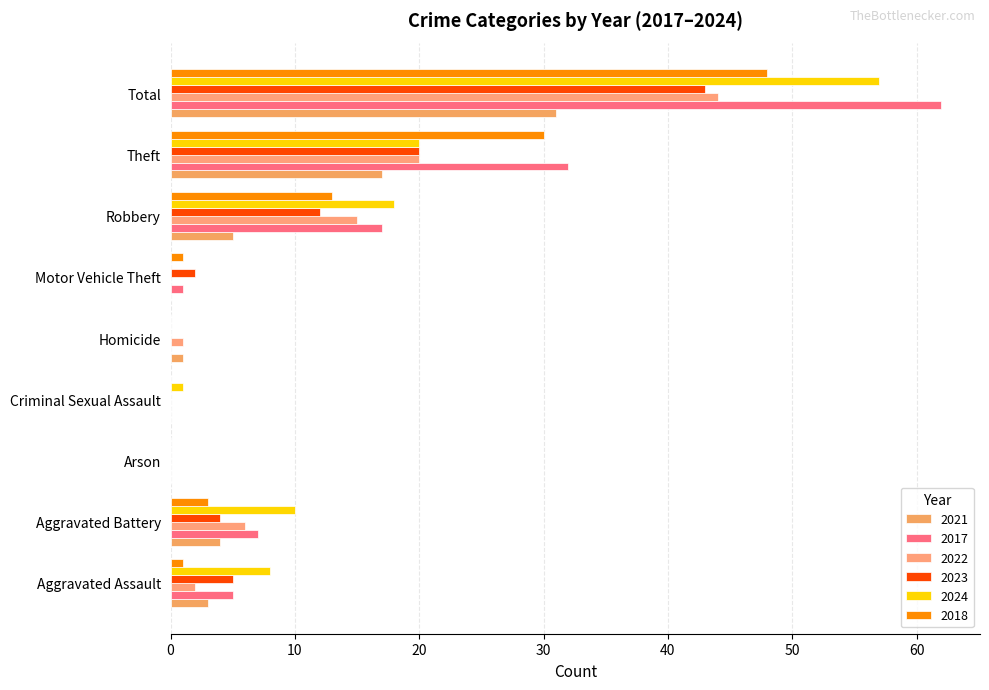

What is the label of the 9th bar from the left?

Total